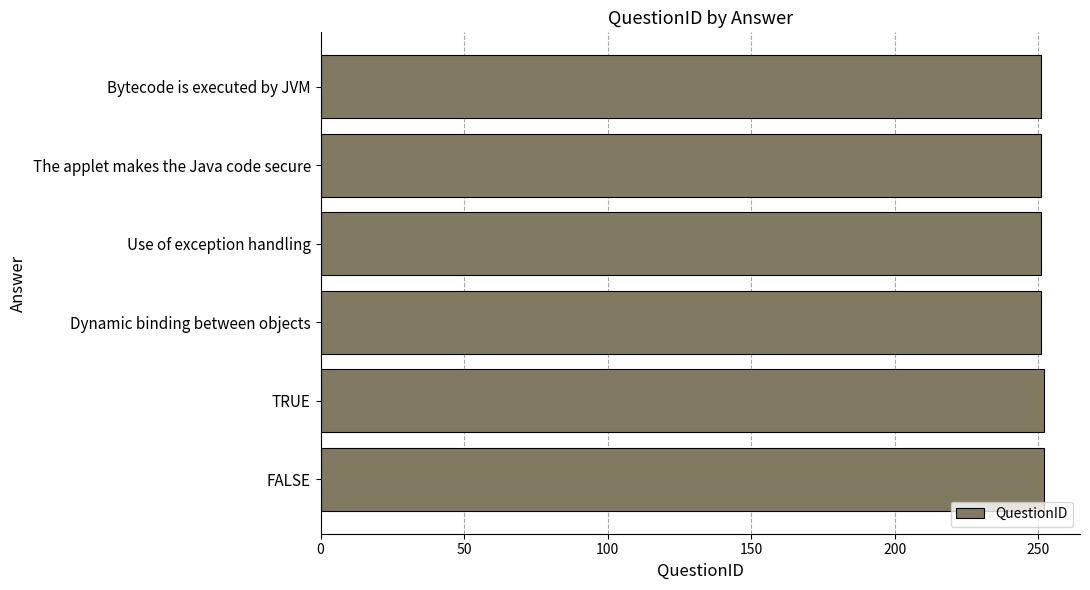

What is the sum of all values?

1508